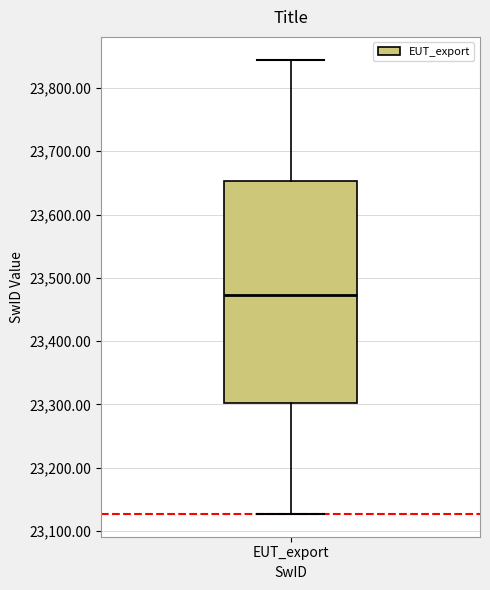

Where does the lower whisker of the box for EUT_export end on the y-axis? The values are not printed on the chart, so give them approximately, as read against the axis.

23130